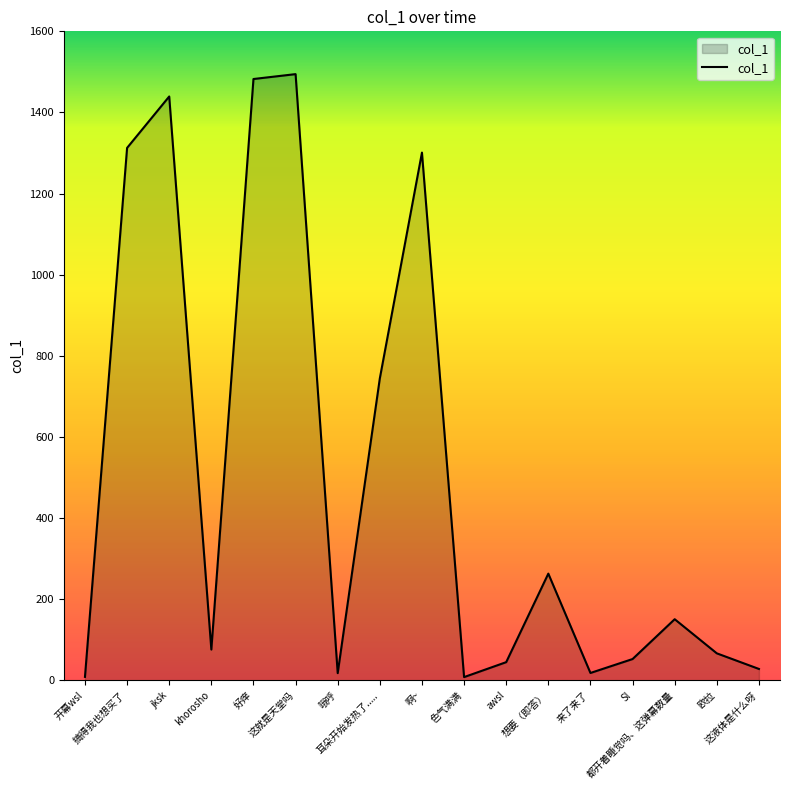

Between khorosho and jksk, which is larger?

jksk